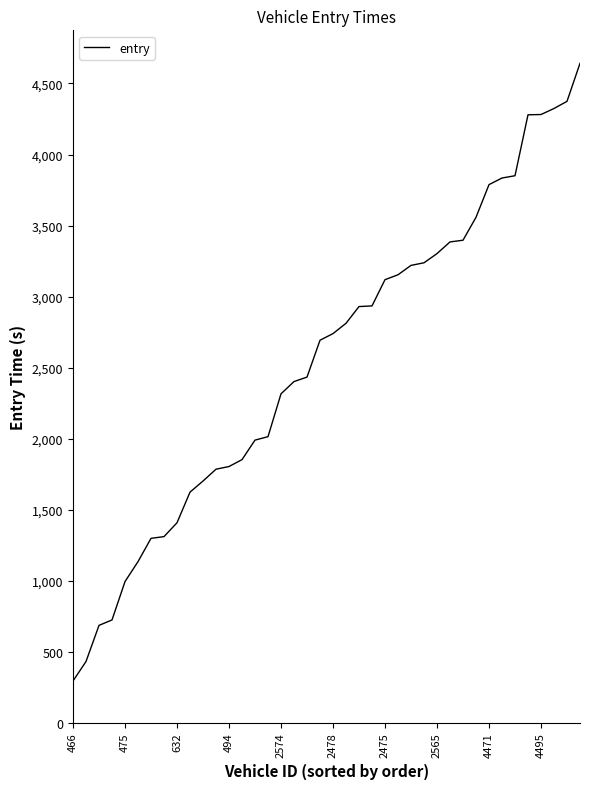

What is the minimum value shown in the chart?

293.1